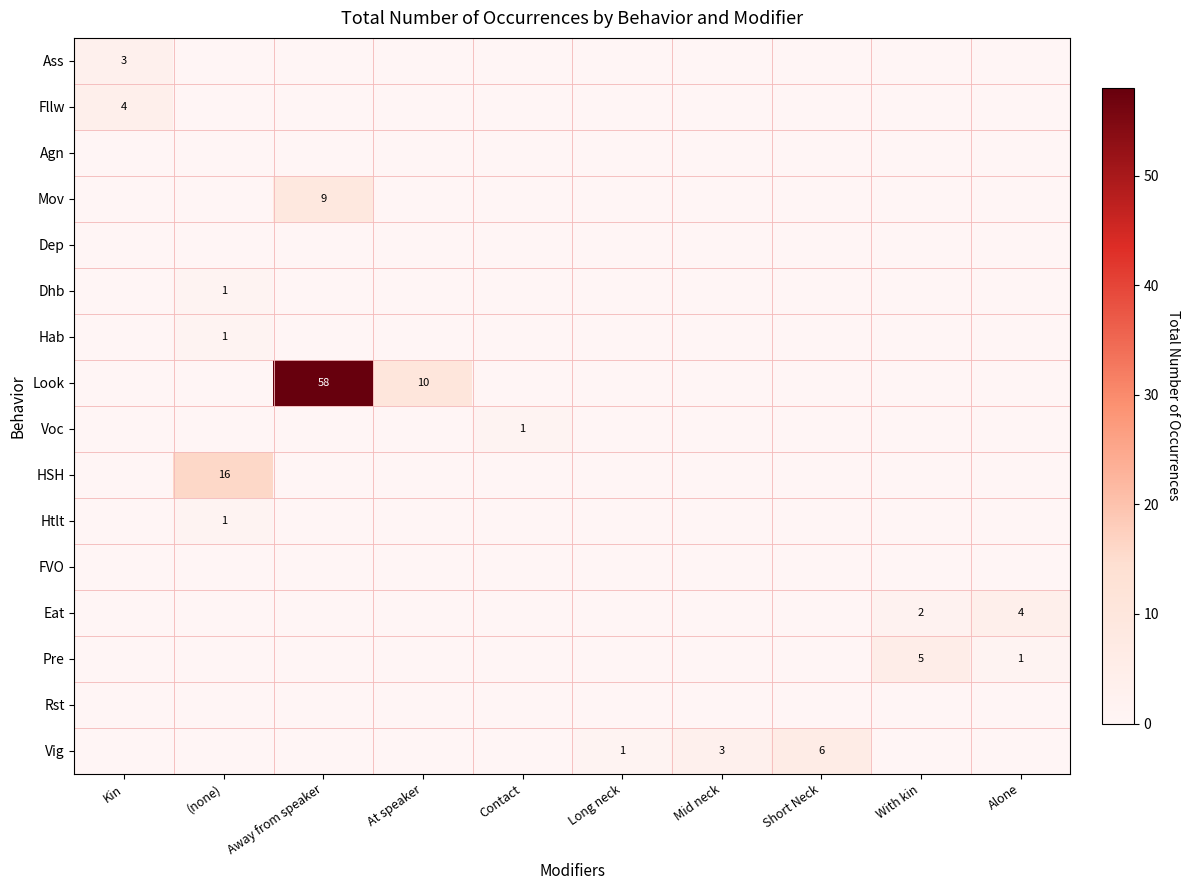

Which series has the largest range (max minus min)?

Look